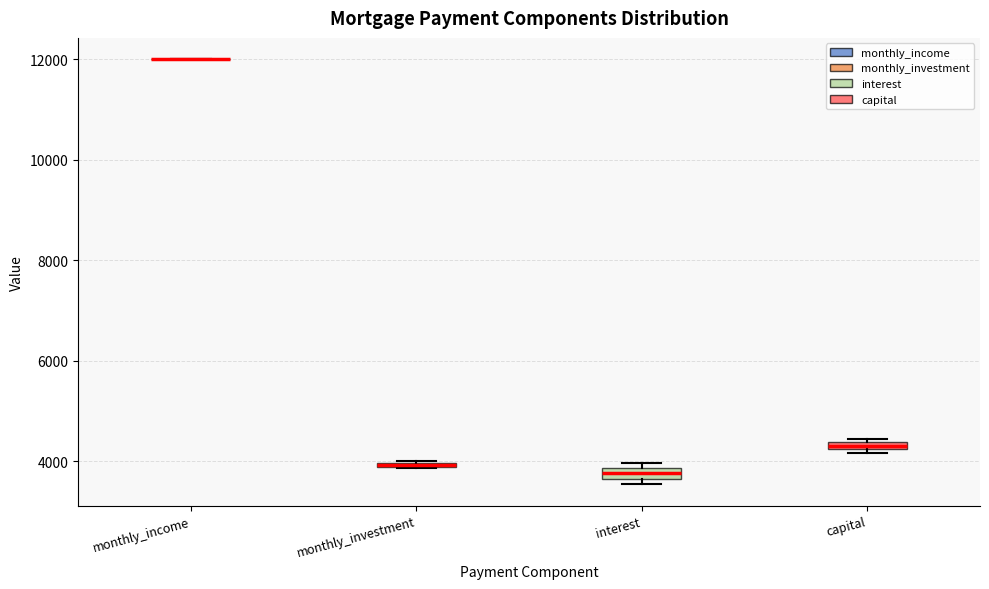

Where is the upper edge of the box for capital on the y-axis? The values are not printed on the chart, so give them approximately, as read against the axis.

4400